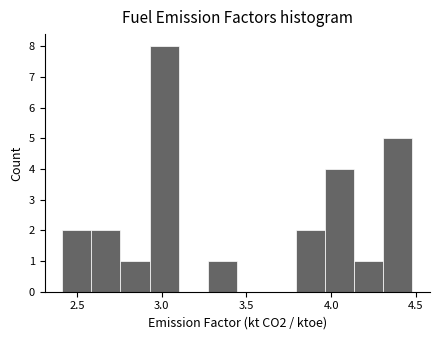

Around what value on the x-axis is the tallest bar? Give the approximate position of its centre, as read against the axis.

3.00